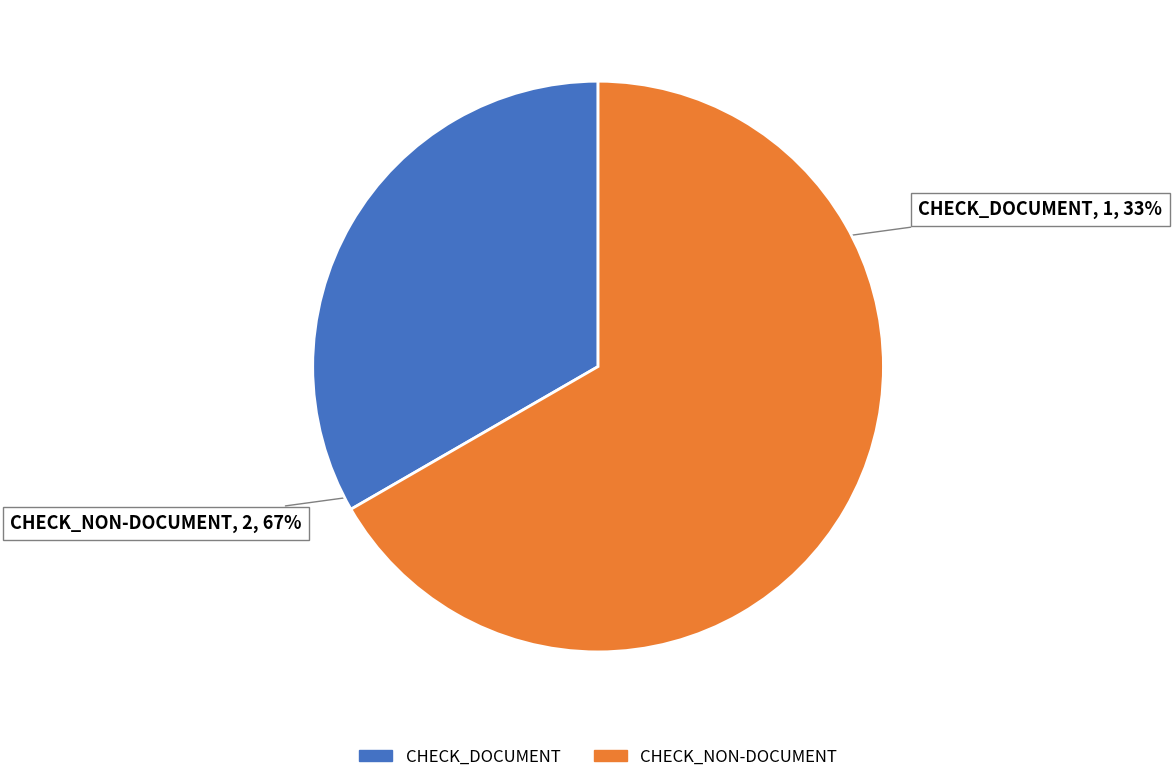

To the nearest percent, what is the combined percentage of CHECK_DOCUMENT and CHECK_NON-DOCUMENT?

100%